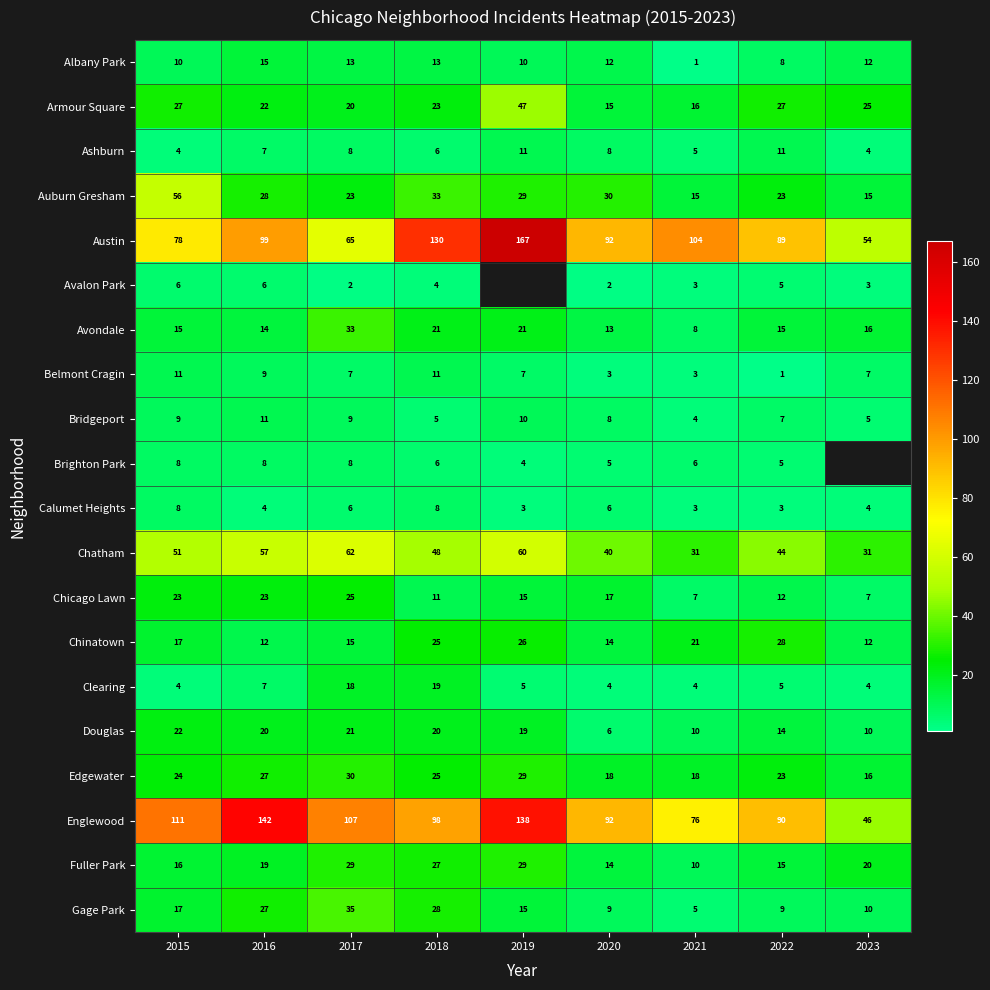

Which series changed the most between 2015 and 2018?

Austin